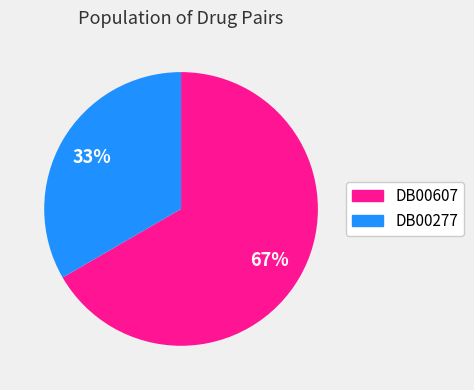

Is there any slice that represents more than half of the pie?

Yes